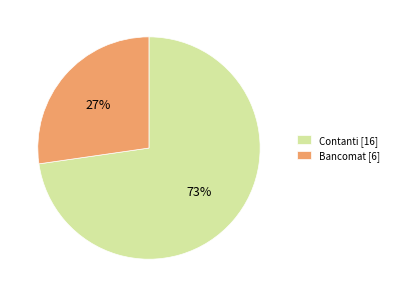

To the nearest percent, what is the combined percentage of Bancomat and Contanti?

100%